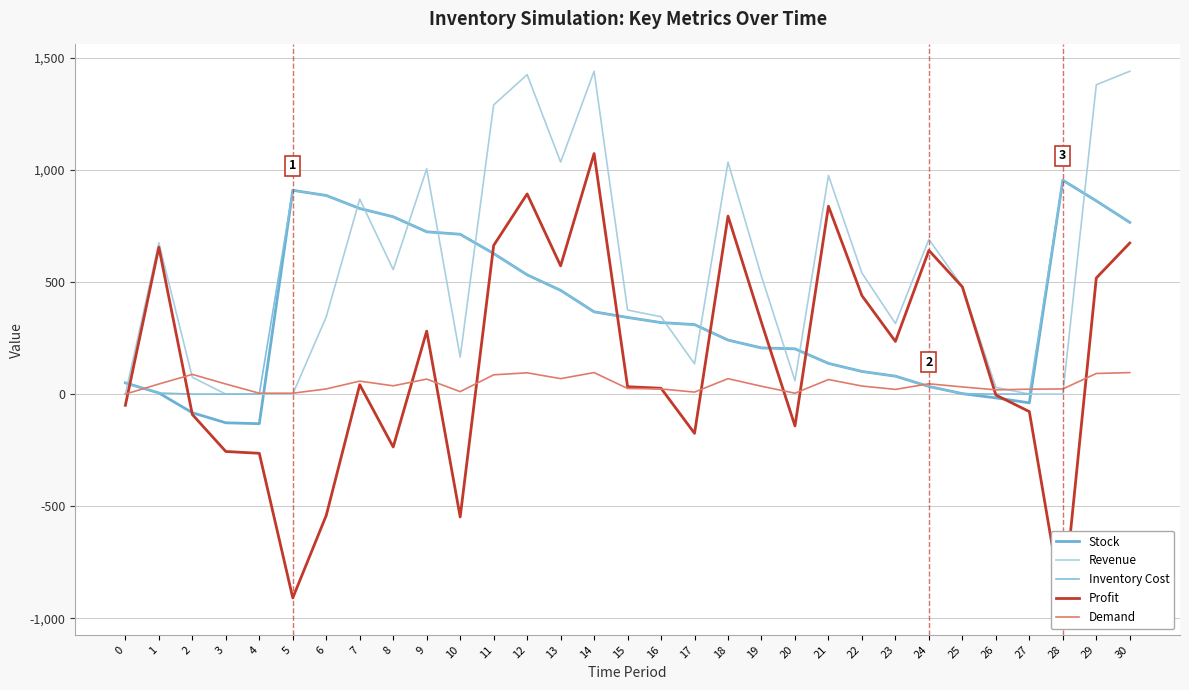

At which category does Profit reach its first local valley?

5